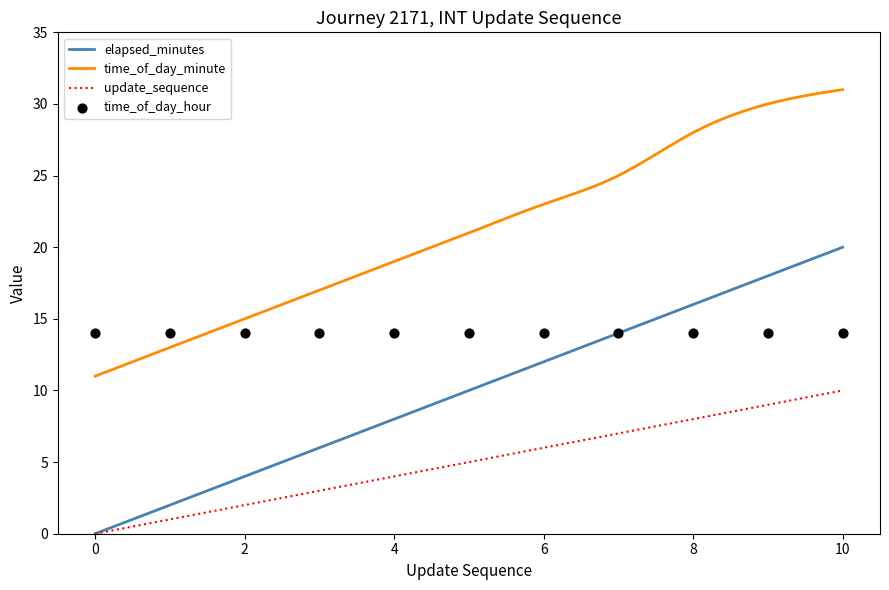

Which series reaches the maximum Y coordinate?

time_of_day_minute